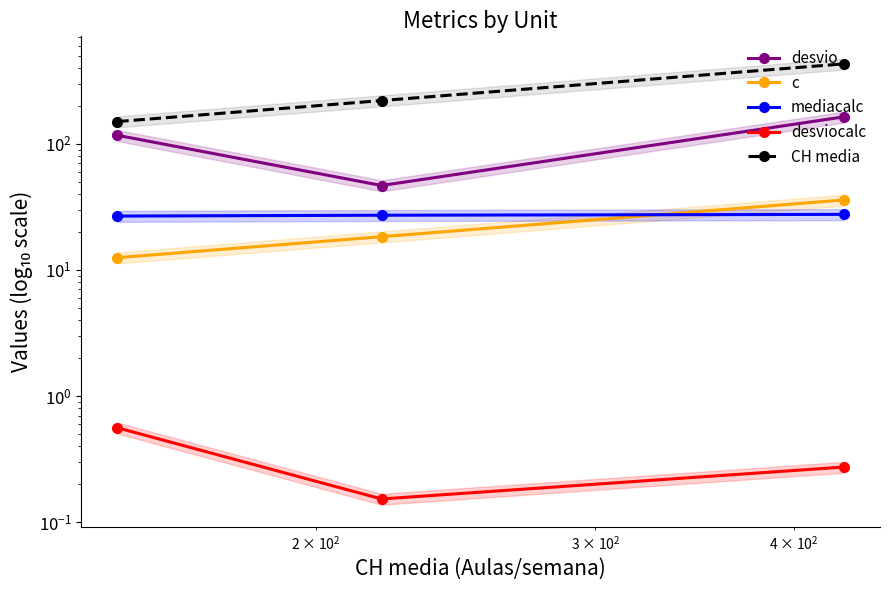

What are all the series names shown in the legend?

desvio, c, mediacalc, desviocalc, CH media